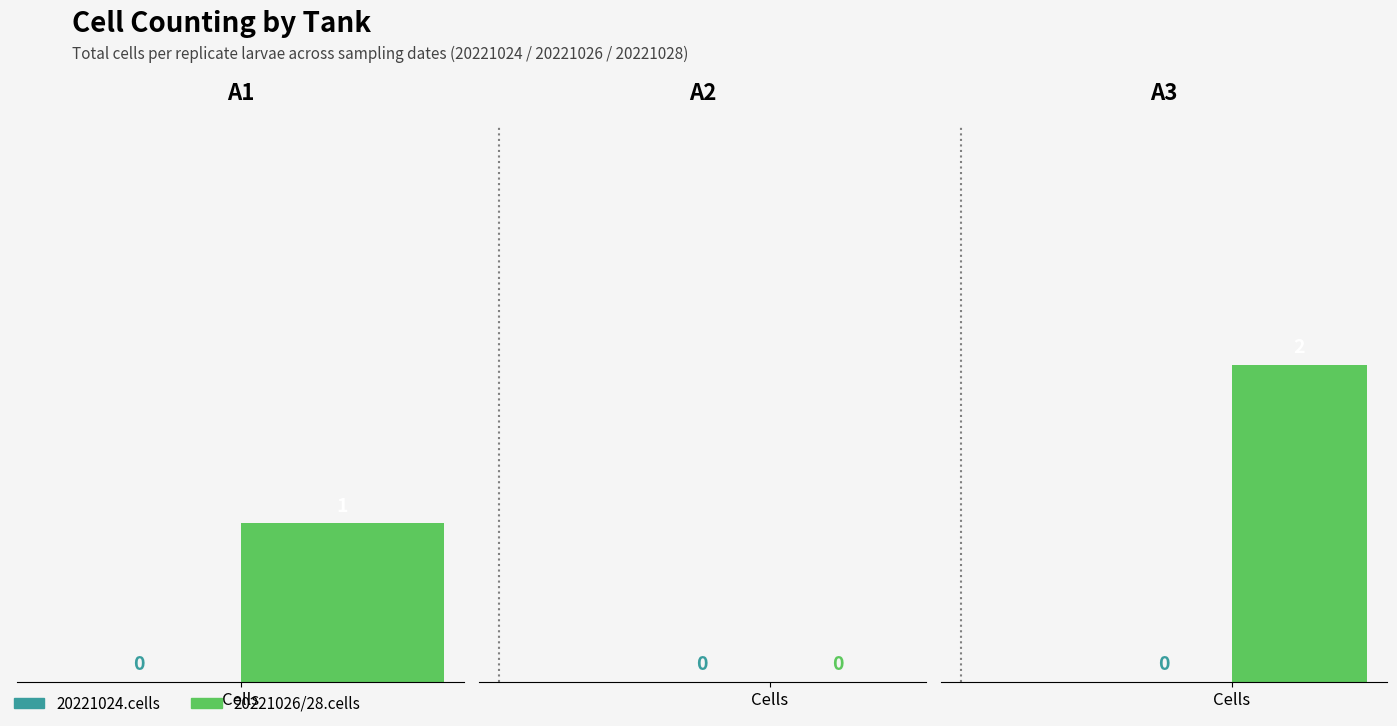

True or false: 20221024.cells has a value of 0 at 1.

True